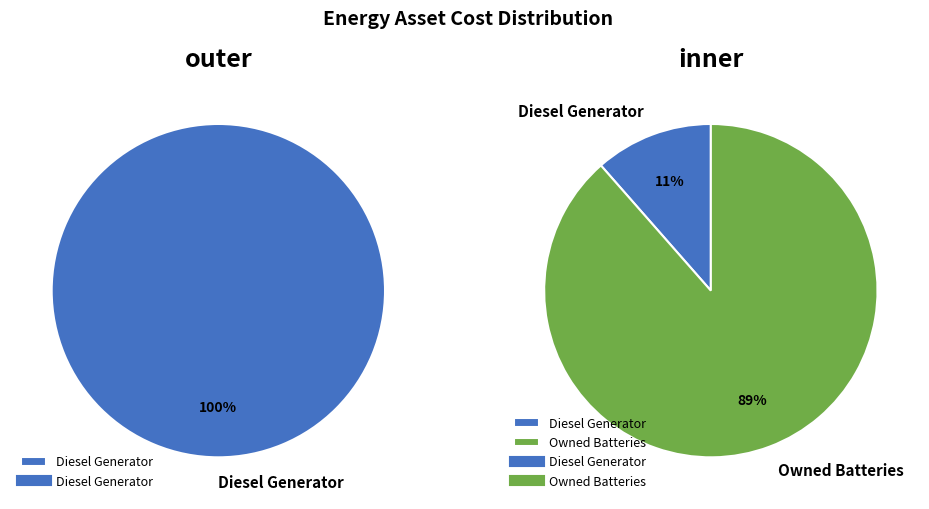

Which slice is the largest?

Owned Batteries